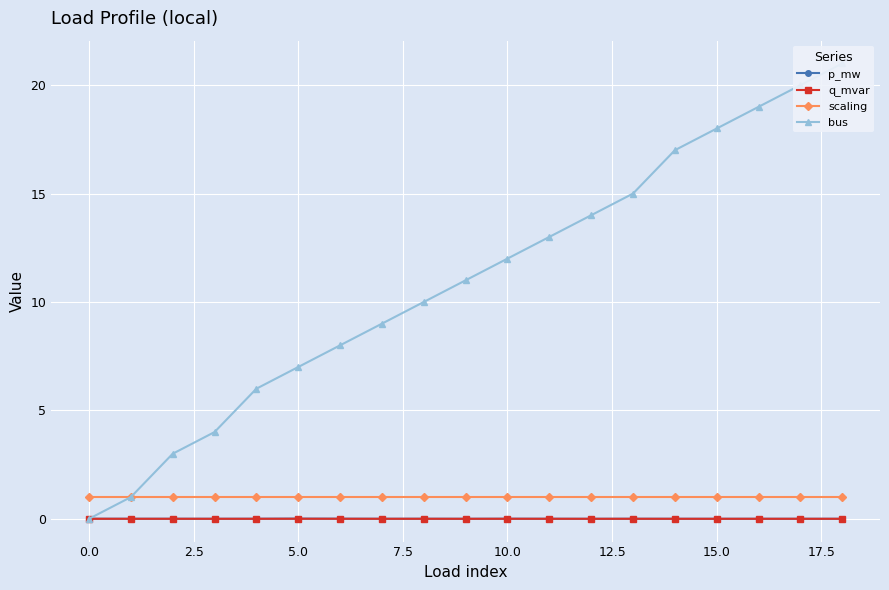

At which category does the chart reach its peak across all series?

18